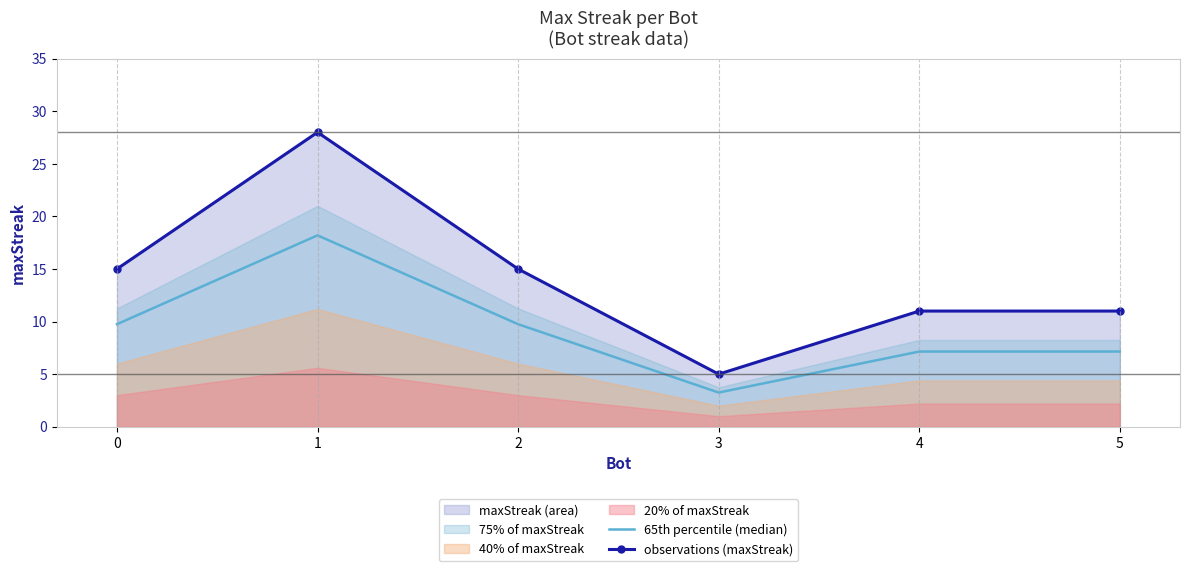

What is the average value of the 65th percentile (median) series?

9.2